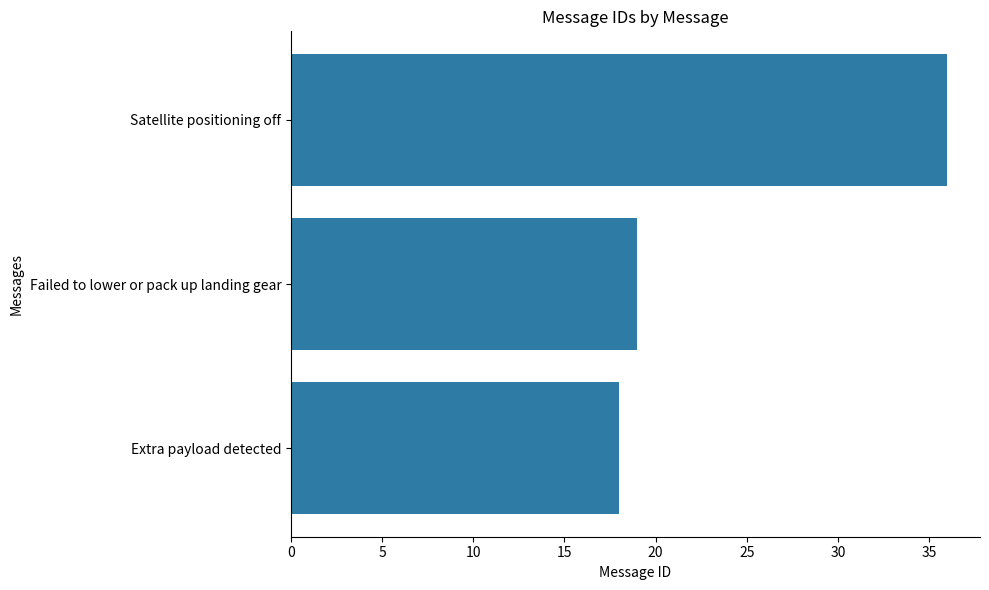

List the labels in order of value, smallest first.

Extra payload detected, Failed to lower or pack up landing gear, Satellite positioning off